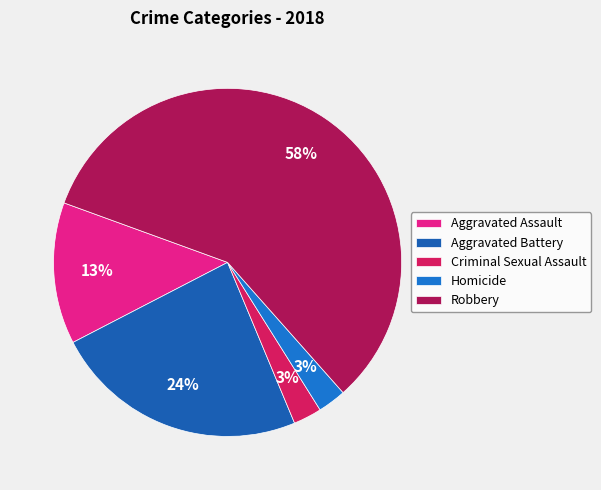

Is the sum of Homicide and Aggravated Assault greater than half?

No